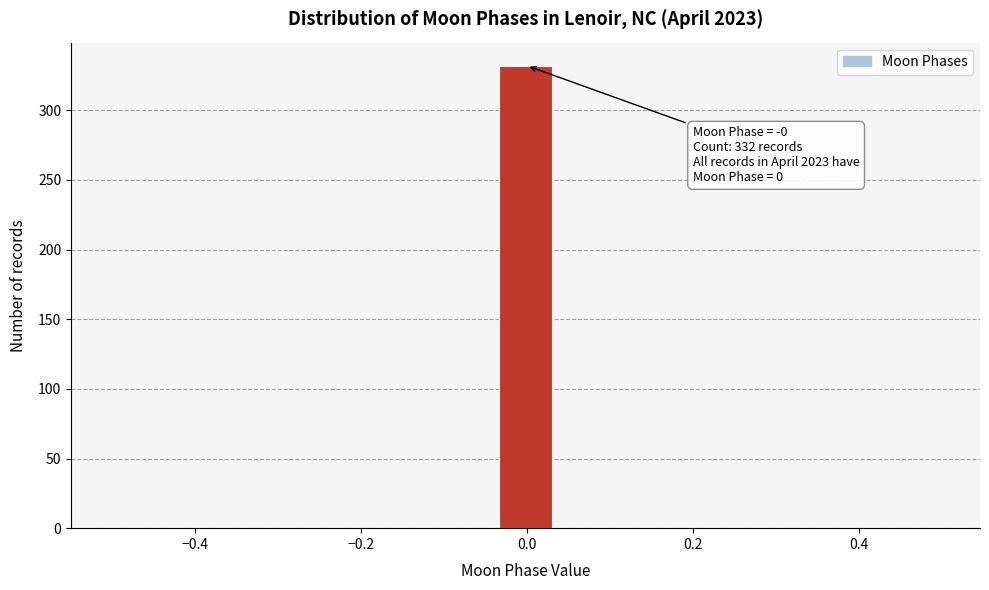

Read against the x-axis, roughly where is the centre of the tallest bar?

0.00